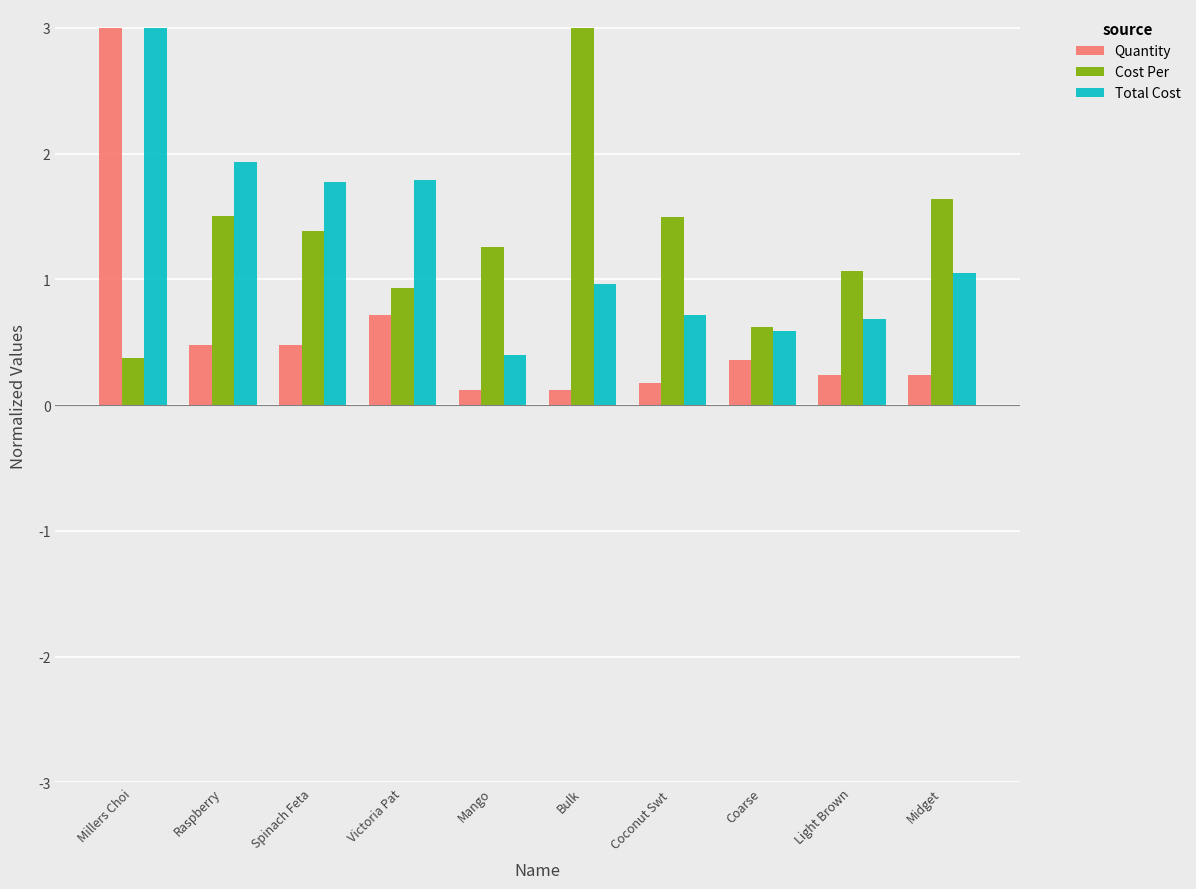

At Raspberry, list the series in order from smallest to largest.

Quantity, Cost Per, Total Cost